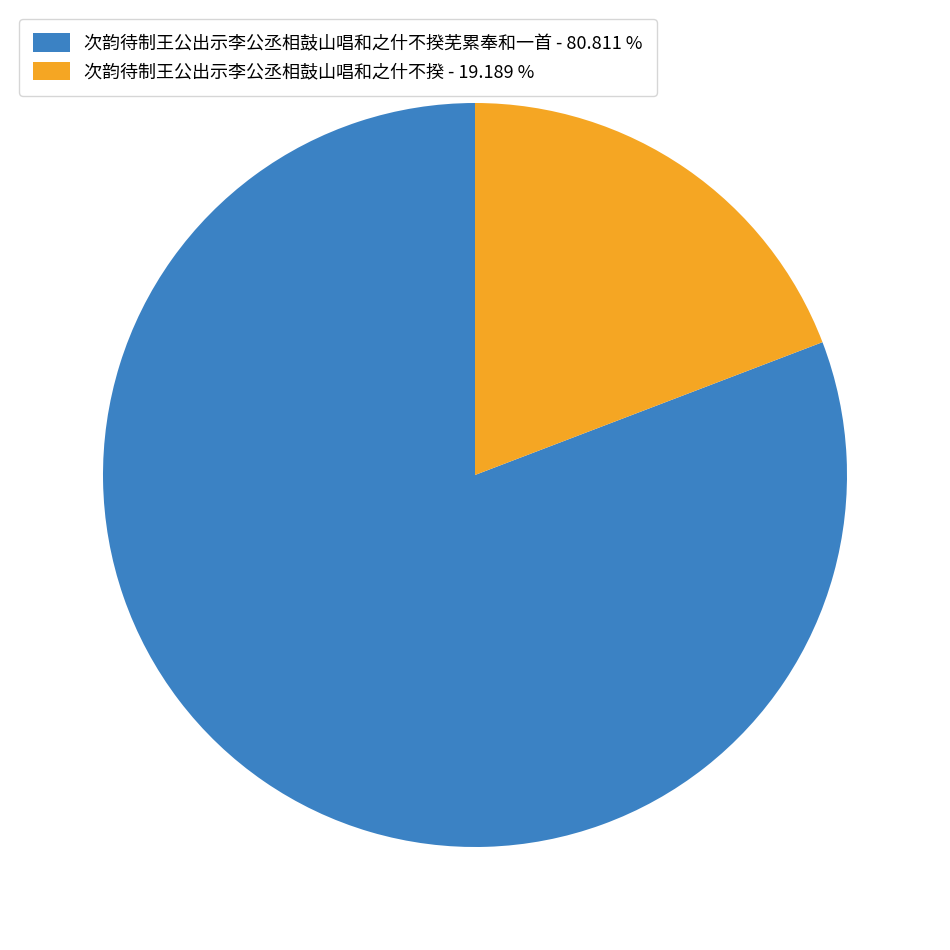

Which has a higher value, 次韵待制王公出示李公丞相鼓山唱和之什不揆 - 19.189 % or 次韵待制王公出示李公丞相鼓山唱和之什不揆芜累奉和一首 - 80.811 %?

次韵待制王公出示李公丞相鼓山唱和之什不揆芜累奉和一首 - 80.811 %